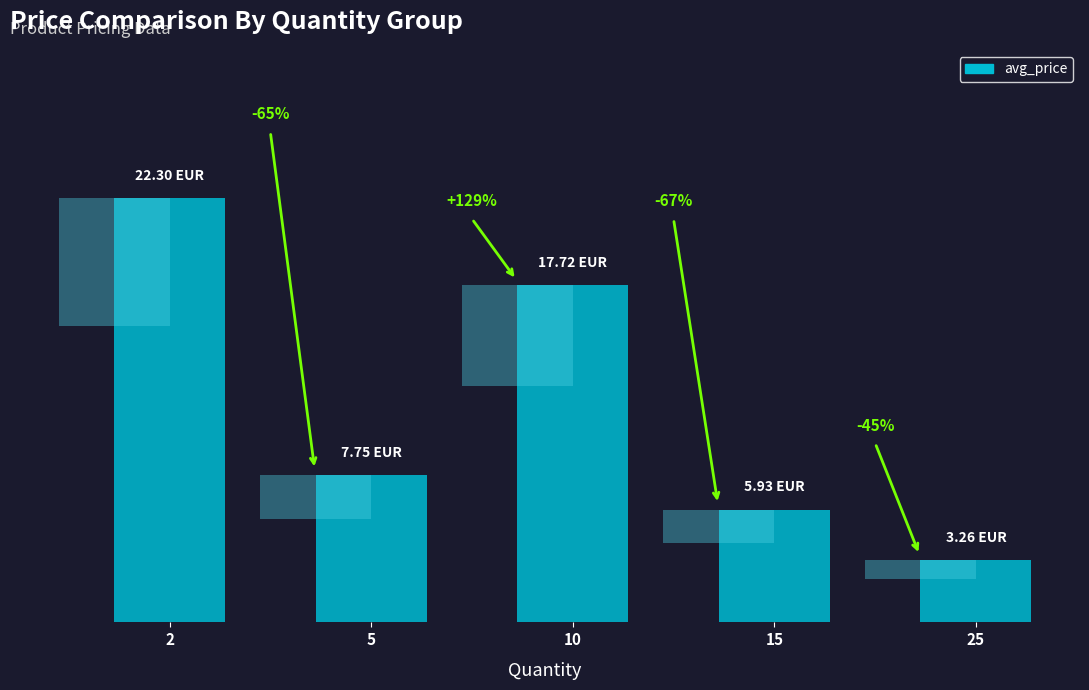

What is the value of the 3rd bar from the left?

17.7